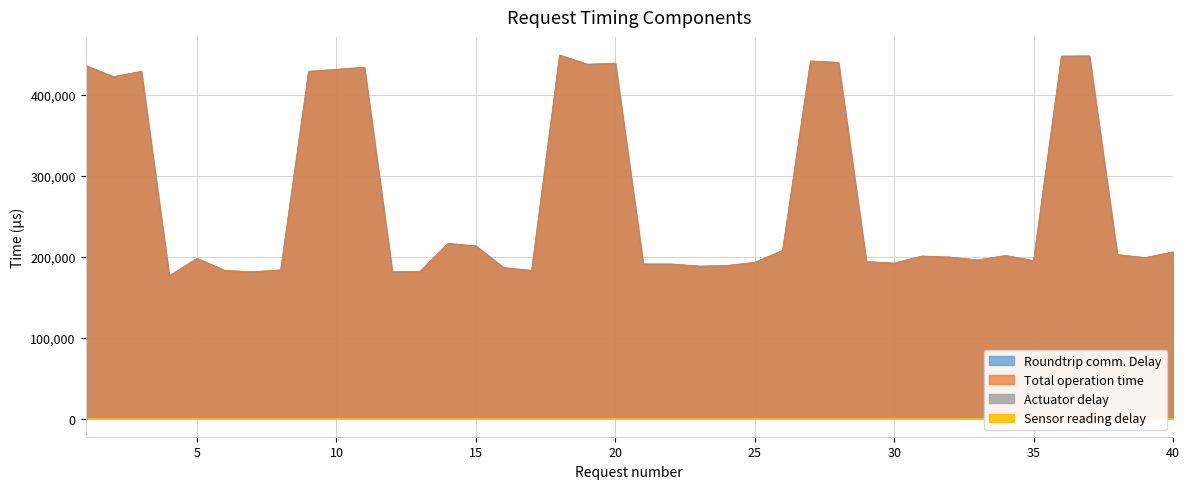

What are all the series names shown in the legend?

Roundtrip comm. Delay, Total operation time, Actuator delay, Sensor reading delay